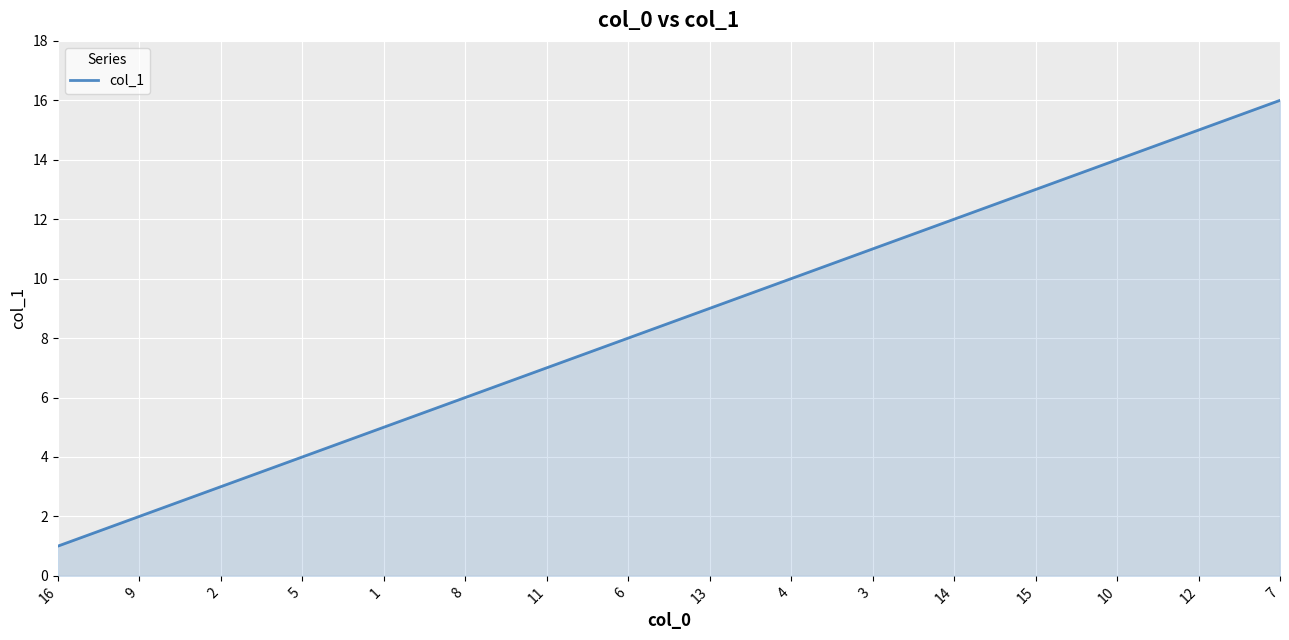

Reading left to right, extract all data points from this chart.

16=1	9=2	2=3	5=4	1=5	8=6	11=7	6=8	13=9	4=10	3=11	14=12	15=13	10=14	12=15	7=16